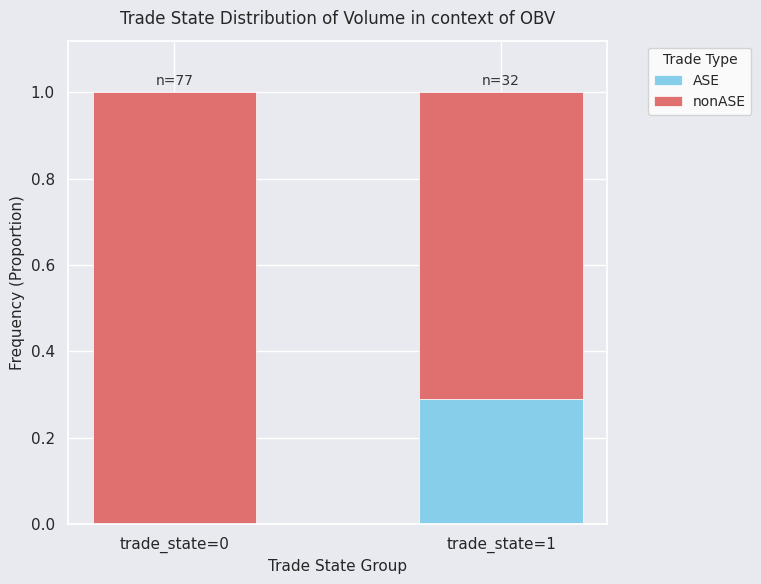

Reading right to left, list the values for the ASE series.

trade_state=1=0.3	trade_state=0=0.0